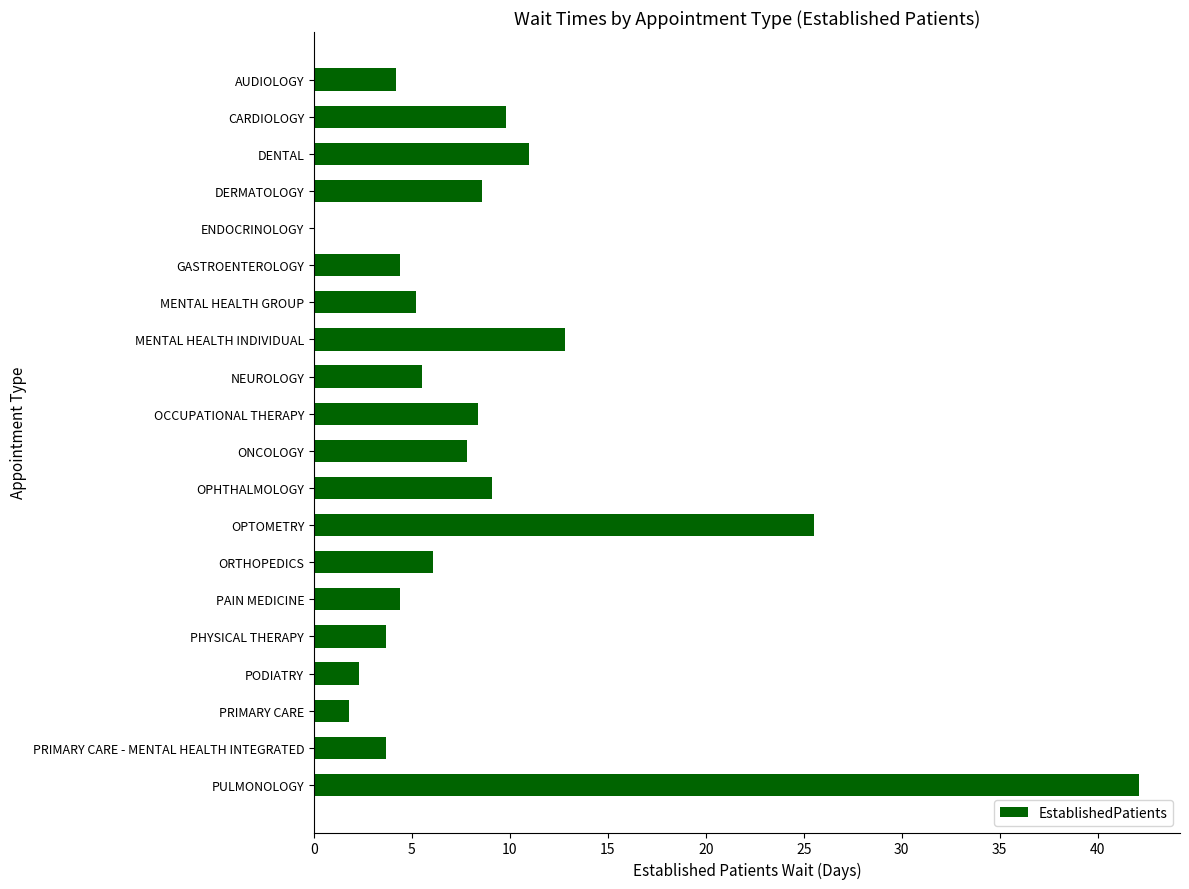

Which has a higher value, CARDIOLOGY or ONCOLOGY?

CARDIOLOGY